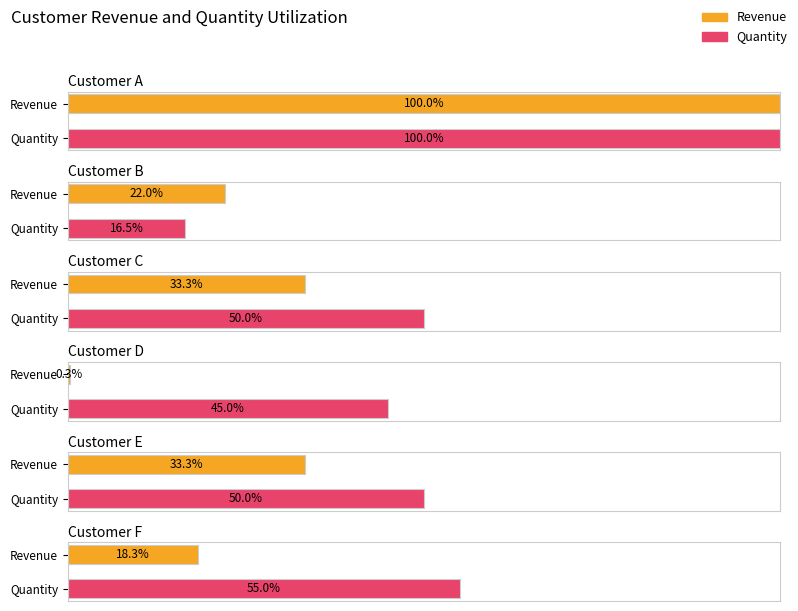

True or false: Maximum utilization has a value of 28224 at Customer C.

False